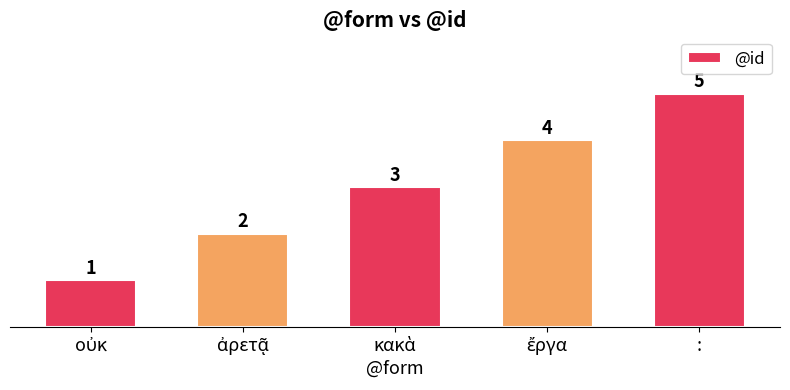

Does the chart contain any negative values?

No